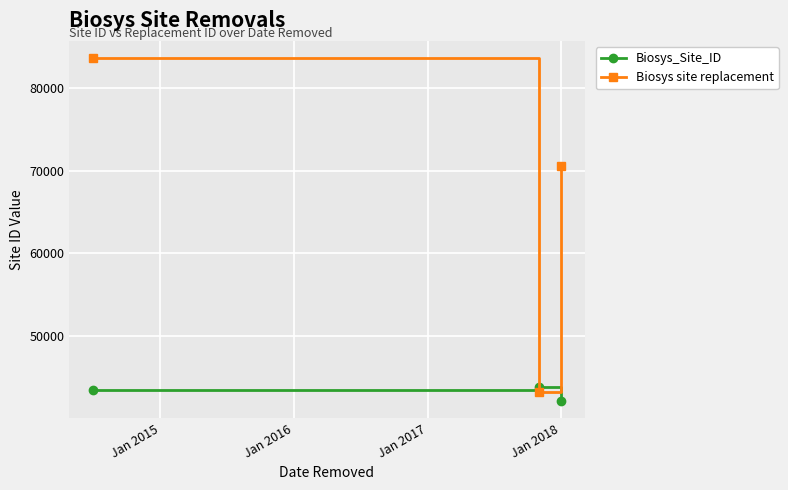

What is the difference between the maximum and minimum values in the Biosys_Site_ID series?

1680